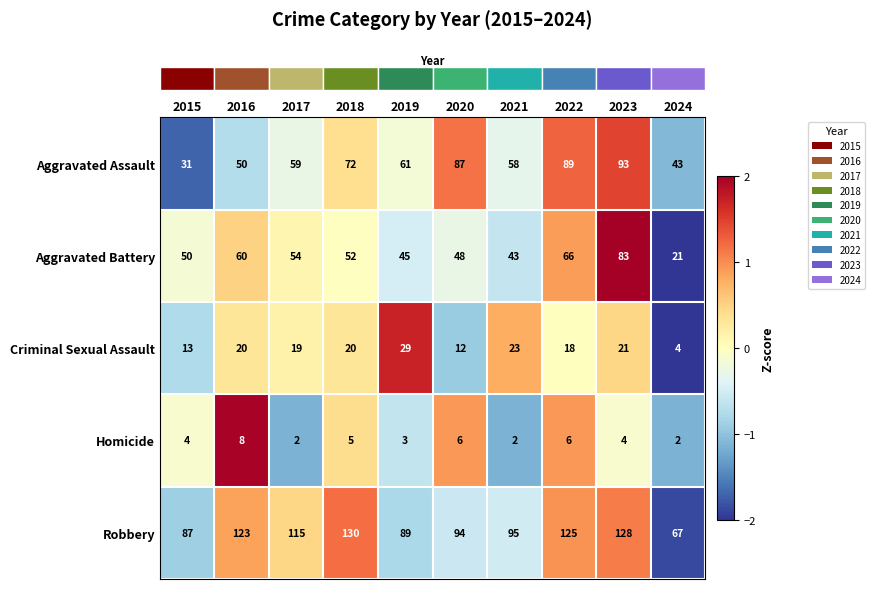

What is the lowest value of the Robbery series?

67